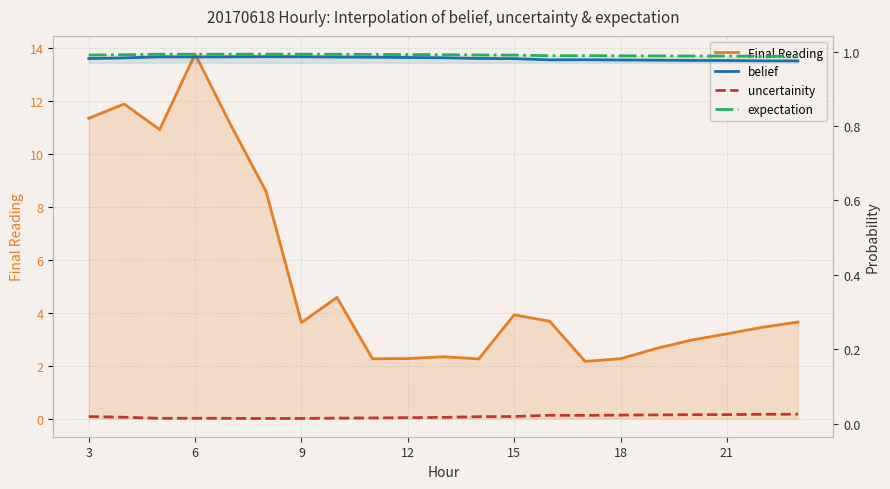

Which series has the largest total across all categories?

Final Reading